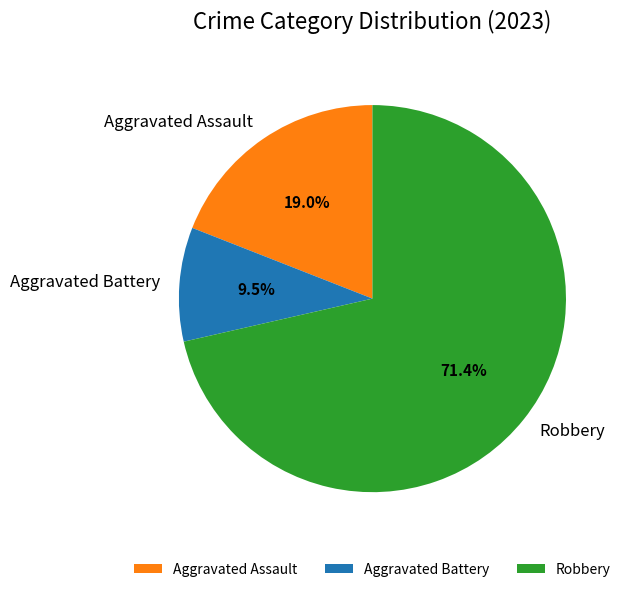

What percentage is the Aggravated Assault slice, to the nearest percent?

19%